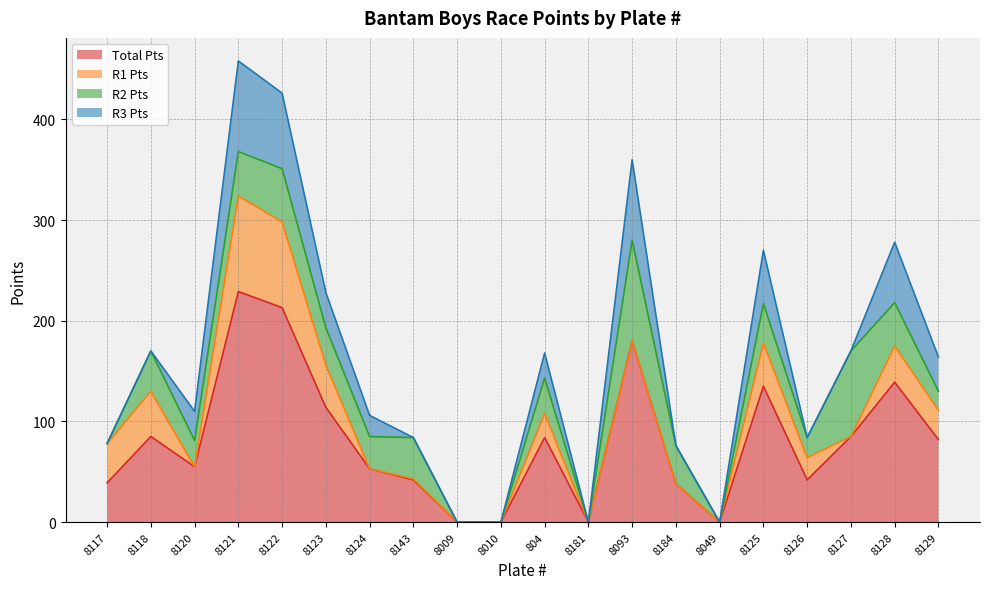

List the labels in order of Total Pts value, largest first.

8121, 8122, 8093, 8128, 8125, 8123, 8118, 8127, 804, 8129, 8120, 8124, 8143, 8126, 8117, 8184, 8009, 8010, 8181, 8049